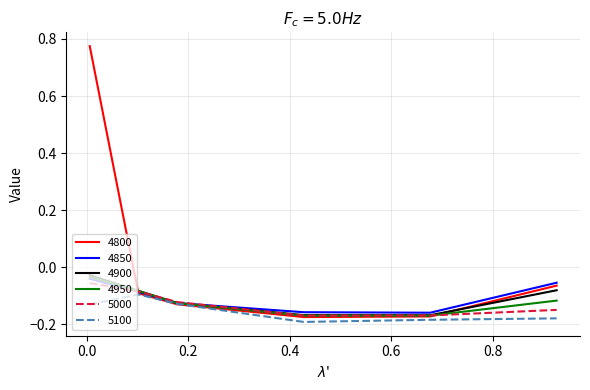

At how many categories does at least one series exceed 0?

1